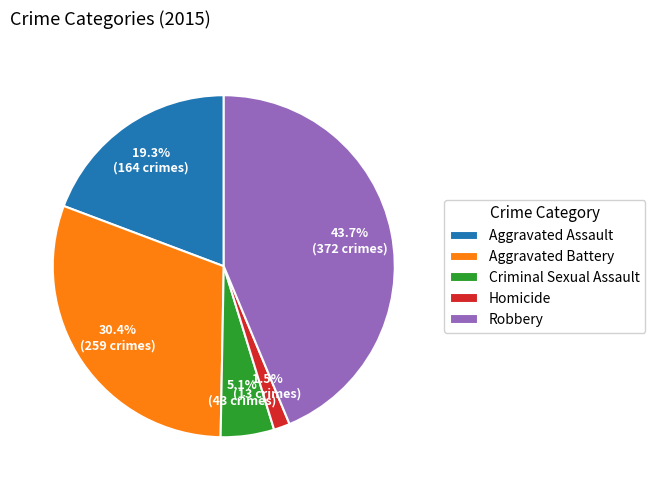

Which slice is the largest?

Robbery